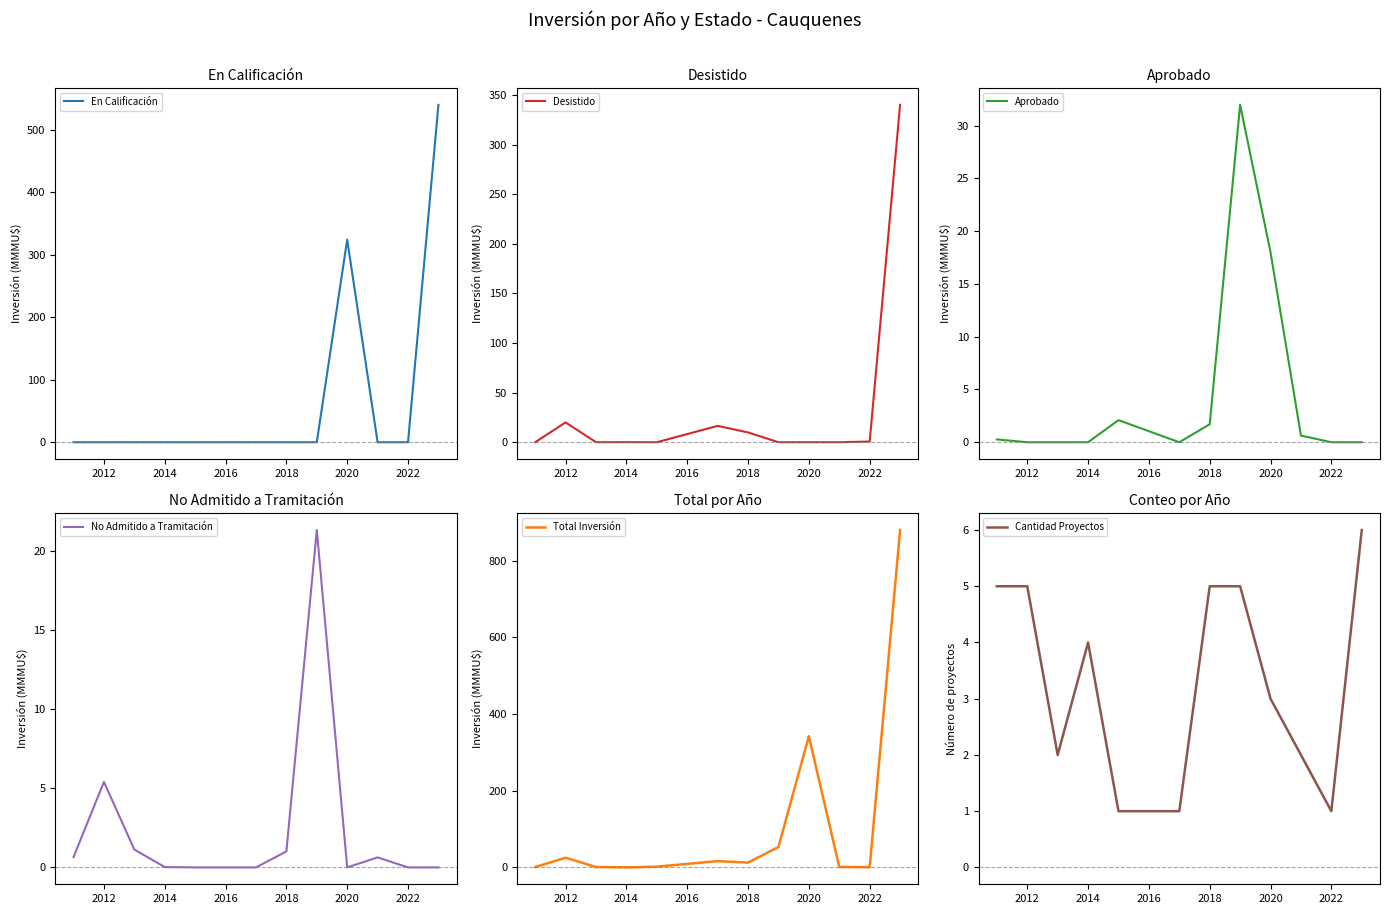

What is the highest value of the Total Inversión series?

879.5